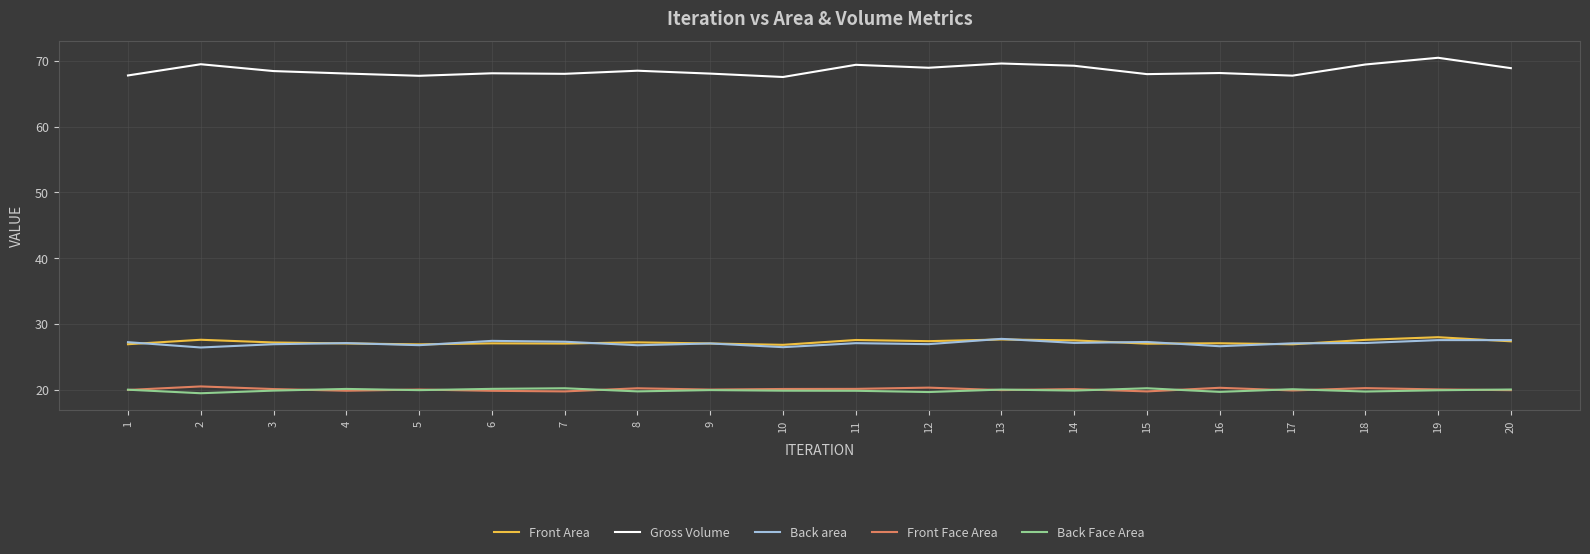

True or false: Front Area and Gross Volume intersect in this chart.

False